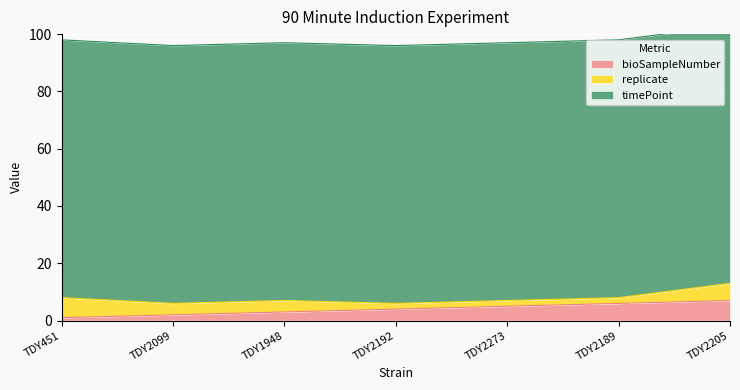

What is the difference between the highest and lowest values at TDY2273?

88